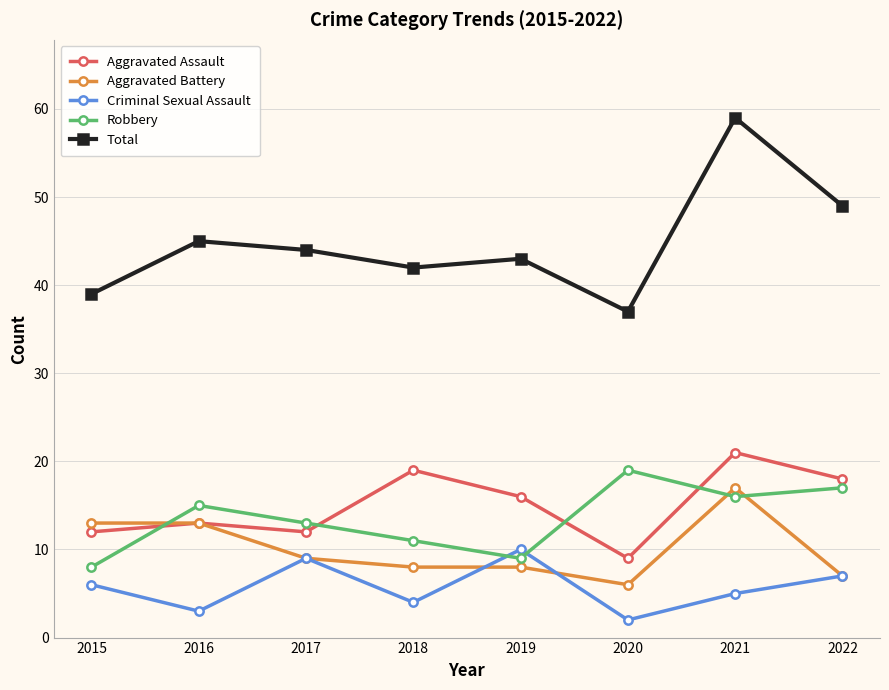

At which category does Total reach its first local peak?

2016